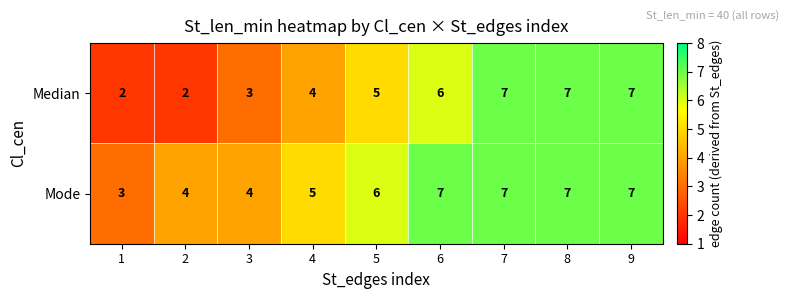

Reading right to left, list all the values displayed in this chart.

Median: 7	7	7	6	5	4	3	2	2
Mode: 7	7	7	7	6	5	4	4	3